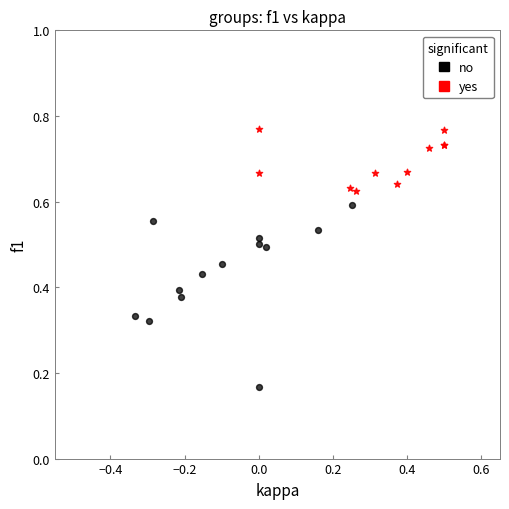

Which series contains the lowest Y value?

no